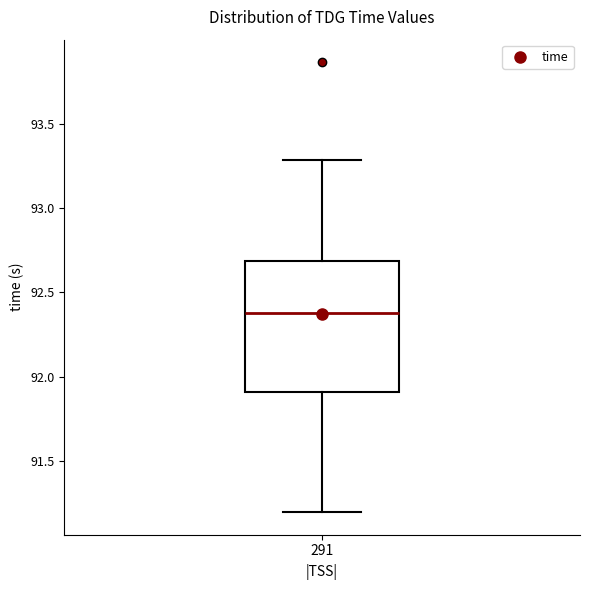

Where does the upper whisker of the box at x = 291 end on the y-axis? The values are not printed on the chart, so give them approximately, as read against the axis.

93.3